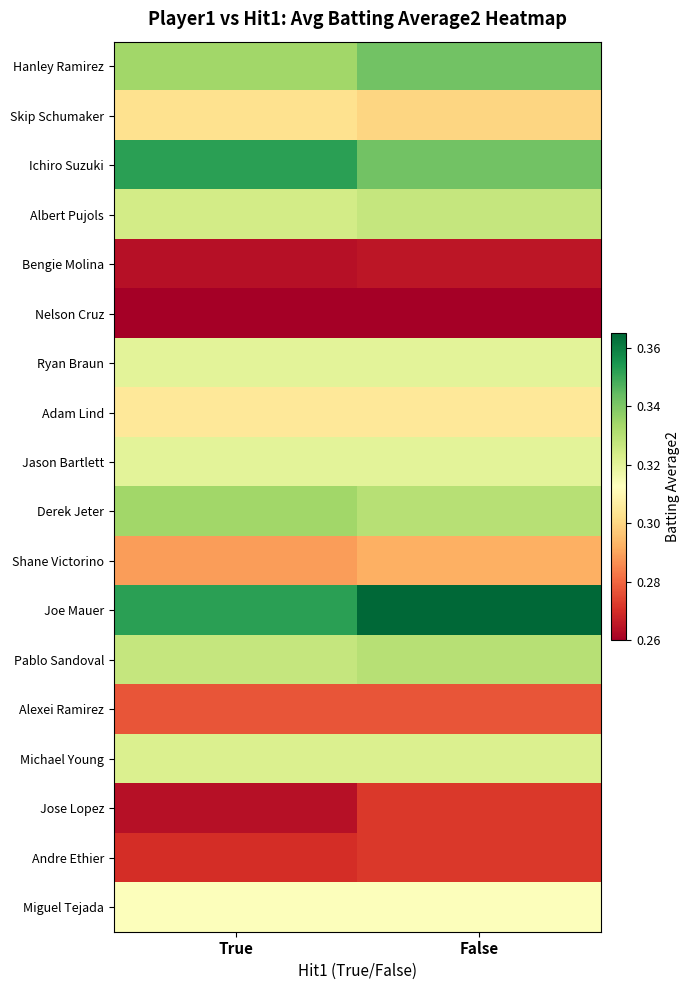

At True, list the series in order from smallest to largest.

Nelson Cruz, Bengie Molina, Jose Lopez, Andre Ethier, Alexei Ramirez, Shane Victorino, Skip Schumaker, Adam Lind, Miguel Tejada, Ryan Braun, Jason Bartlett, Michael Young, Albert Pujols, Pablo Sandoval, Hanley Ramirez, Derek Jeter, Ichiro Suzuki, Joe Mauer